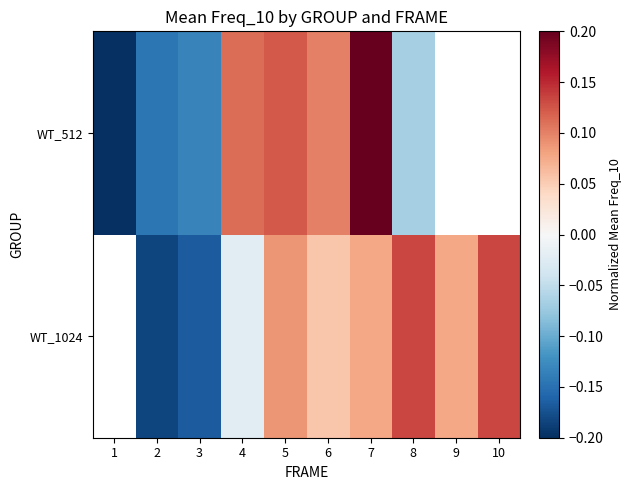

Where does the WT_512 series first go above 0?

4